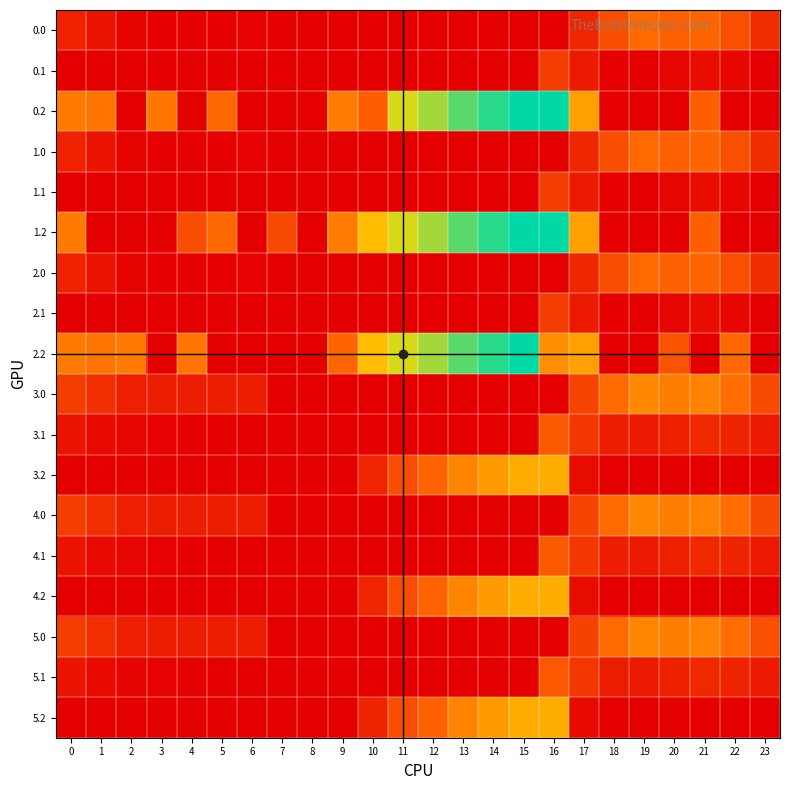

What is the spread (max minus min) of values at 3?

281.0